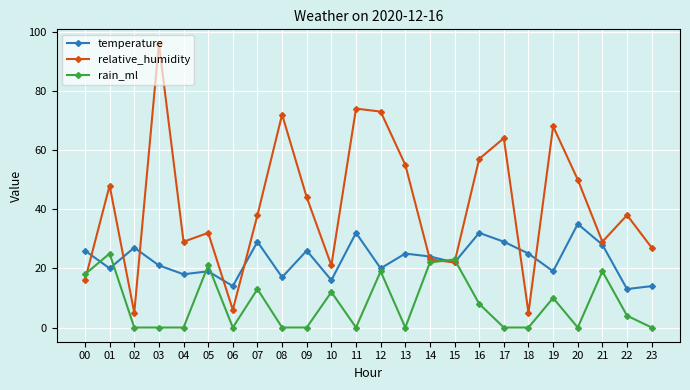

How many intersections are there between rain_ml and relative_humidity?

3